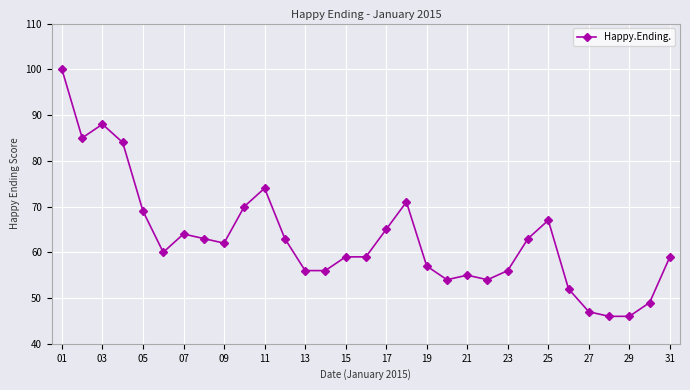

True or false: there are more than 2 points higher than both neighbors.

True